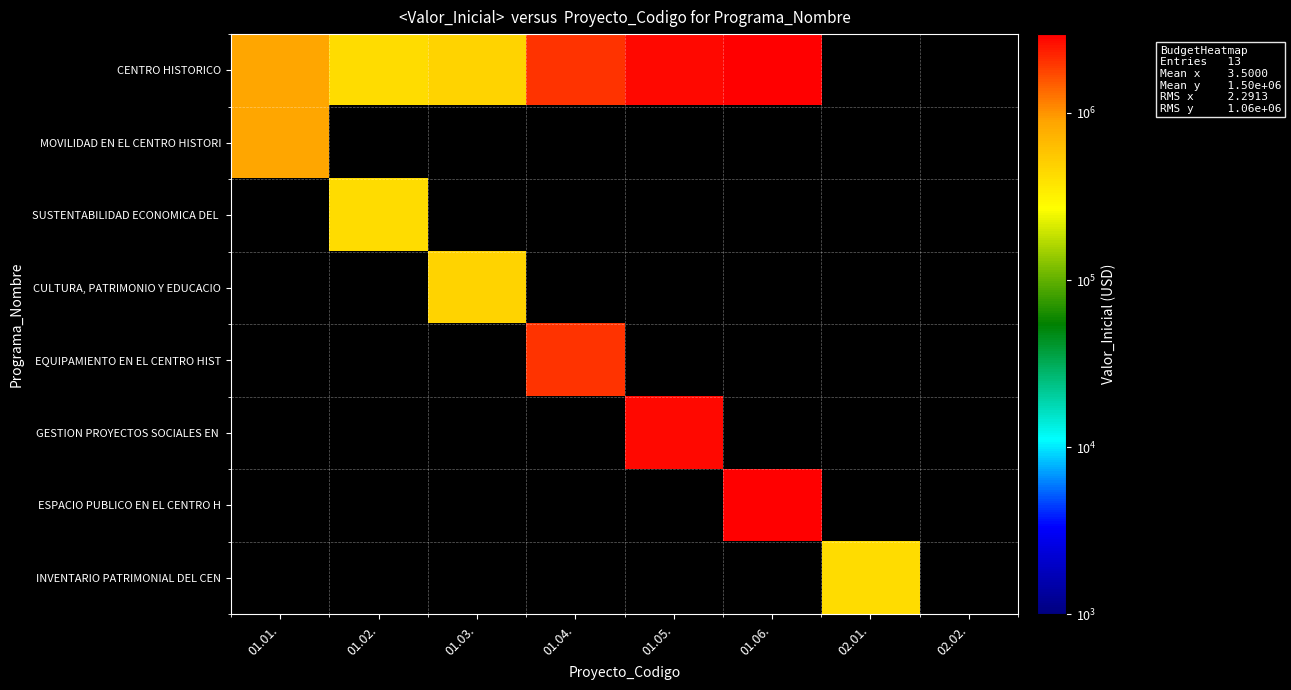

At how many categories does at least one series exceed 1659153?

3